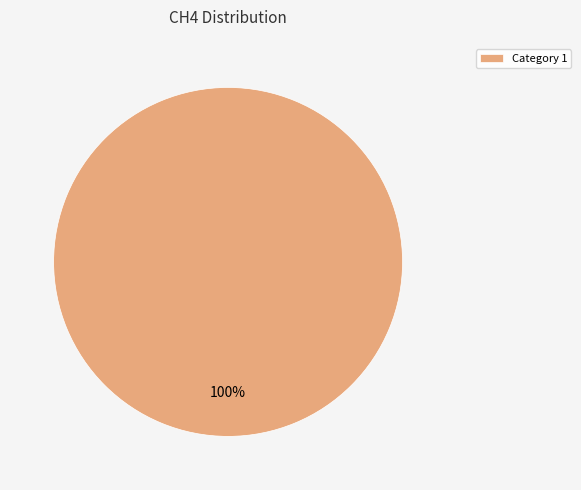

True or false: Category 1 accounts for 100% of the total.

True